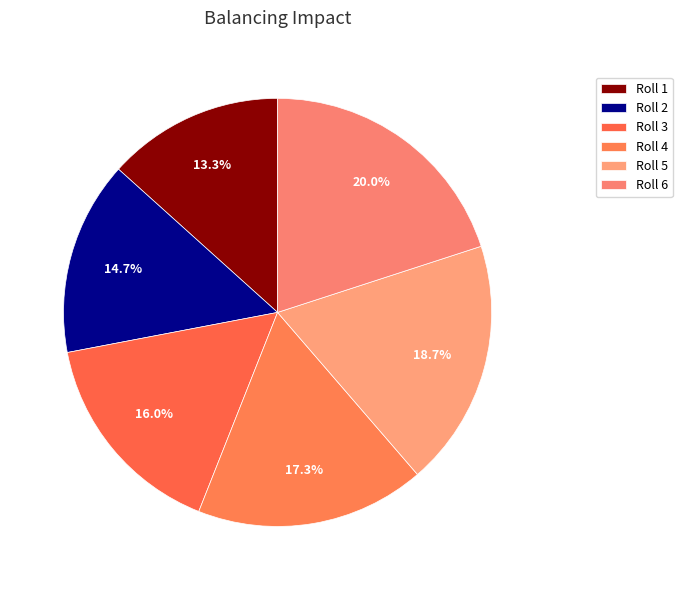

Count the number of slices in the pie.

6